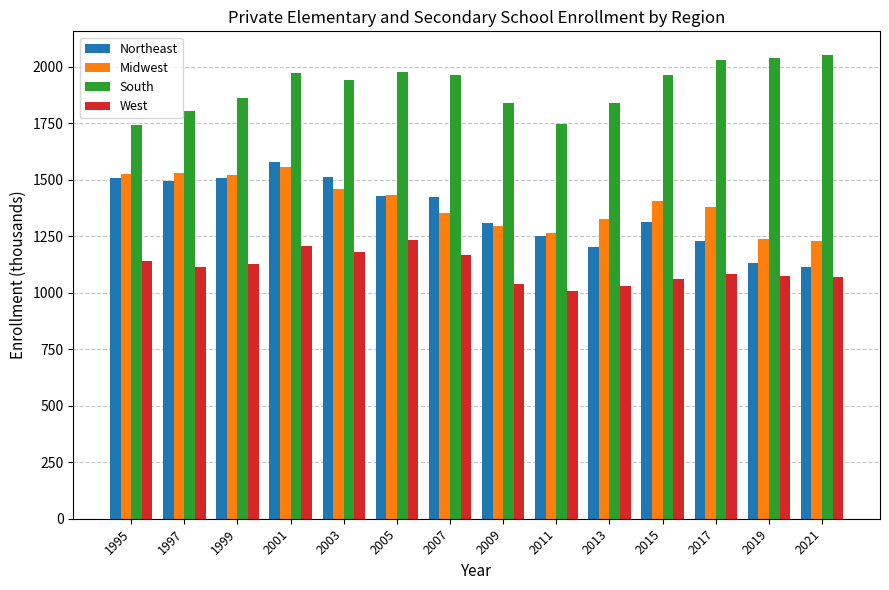

What is the greatest value displayed?

2054.7